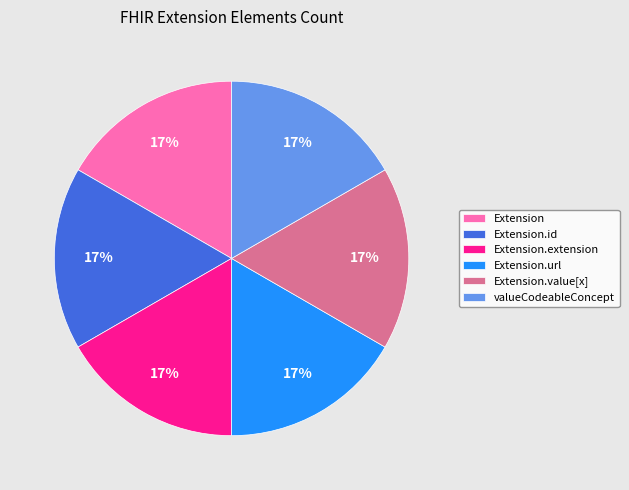

Is there any slice that represents more than half of the pie?

No